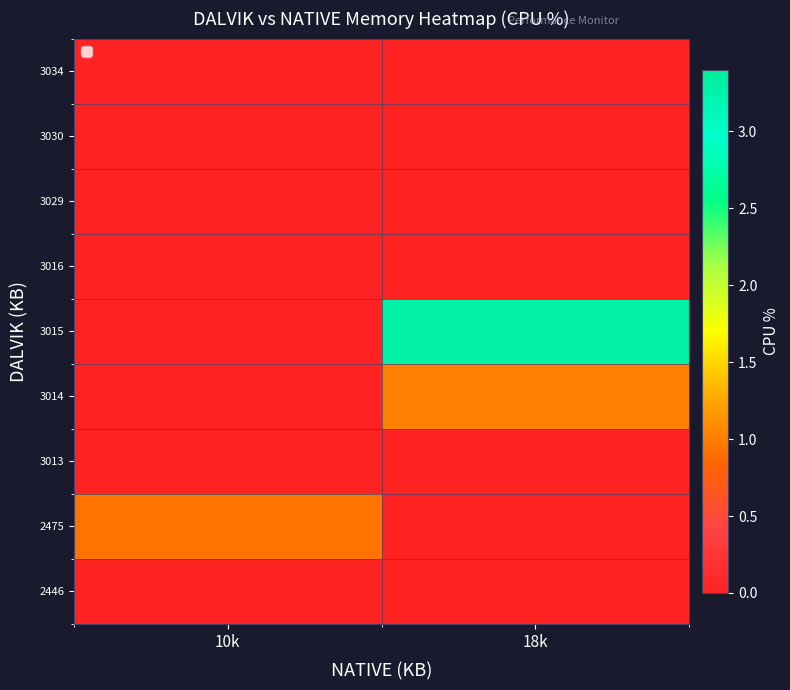

What is the difference between the highest and lowest values at 18k?

3.3